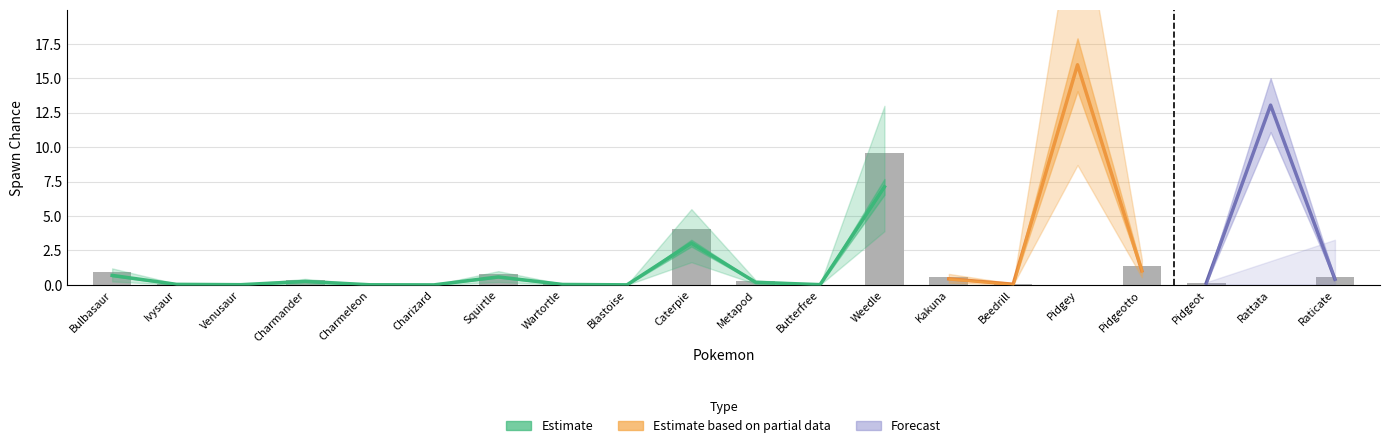

Reading left to right, transcribe all the data shown in this chart.

Bulbasaur=0.9	Ivysaur=0.1	Venusaur=0.0	Charmander=0.3	Charmeleon=0.0	Charizard=0.0	Squirtle=0.8	Wartortle=0.0	Blastoise=0.0	Caterpie=4.1	Metapod=0.3	Butterfree=0.0	Weedle=9.6	Kakuna=0.6	Beedrill=0.1	Pidgey=0.0	Pidgeotto=1.4	Pidgeot=0.2	Rattata=0.0	Raticate=0.6